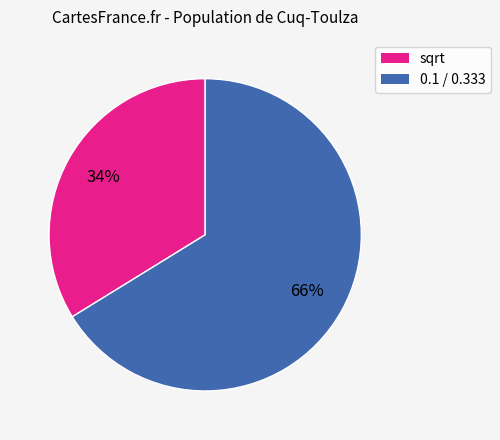

Is there any slice that represents more than half of the pie?

Yes